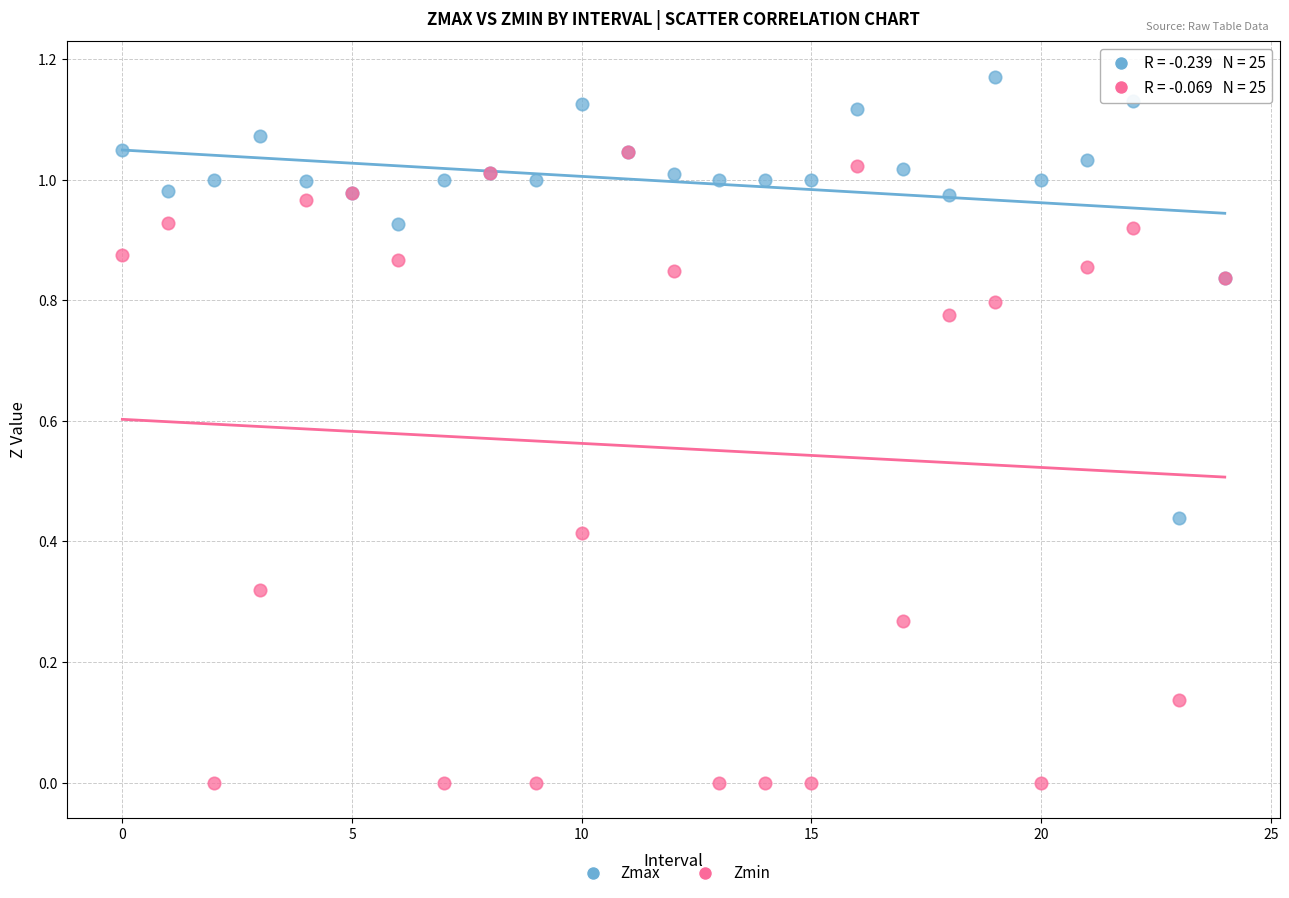

What are all the series names shown in the legend?

Zmax, Zmin